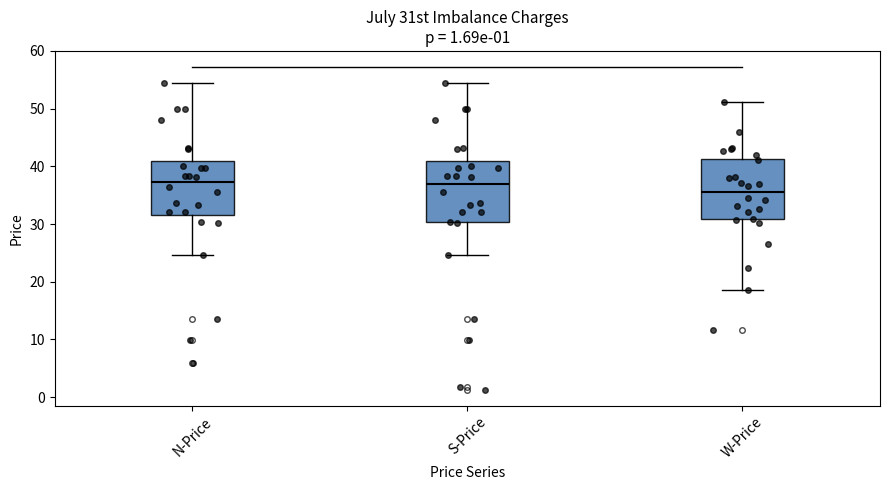

Reading left to right, transcribe this box plot: for each box, give where its median line is, the range the box spans, and where its two whiskers end, as read against the y-axis. The values are not printed on the chart, so give them approximately, as read against the axis.

N-Price: median 37, box 32 to 41, whiskers 25 to 54
S-Price: median 37, box 30 to 41, whiskers 25 to 54
W-Price: median 36, box 31 to 41, whiskers 19 to 51